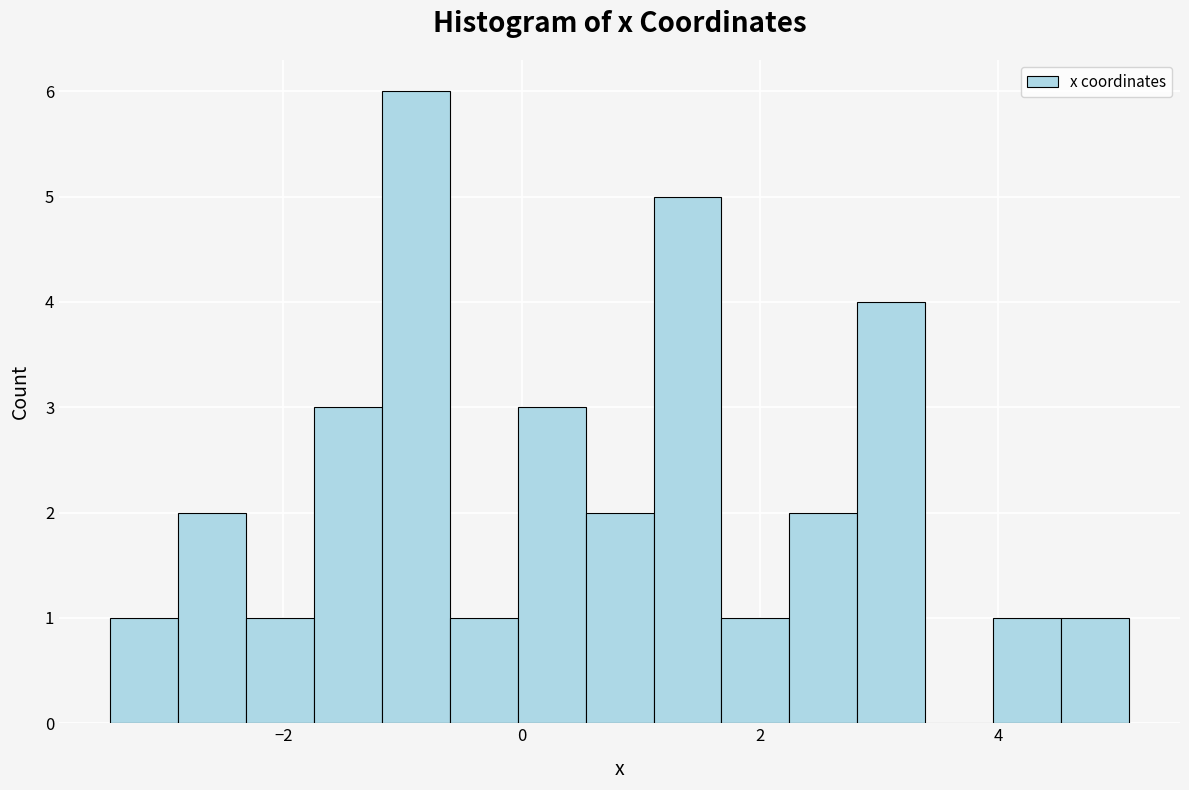

Around what value on the x-axis is the tallest bar? Give the approximate position of its centre, as read against the axis.

-0.8